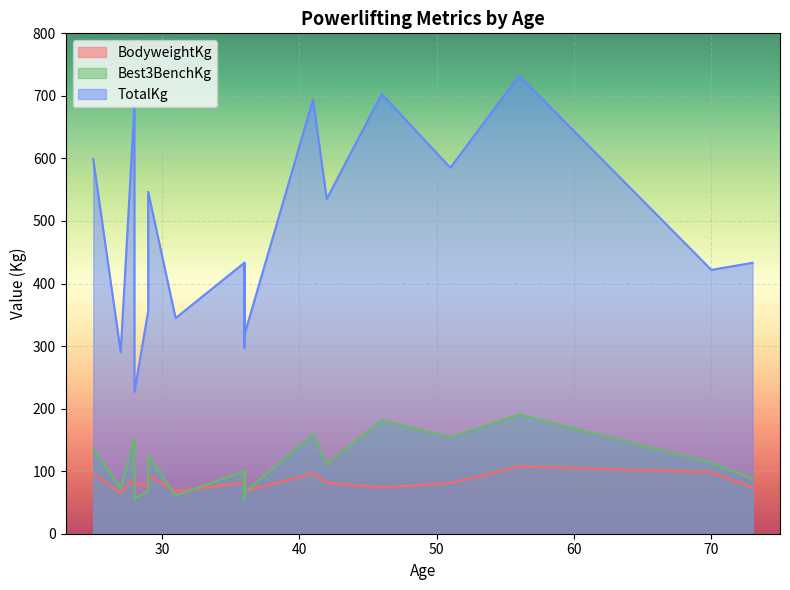

Between 28 and 36, which series saw the biggest shift?

TotalKg